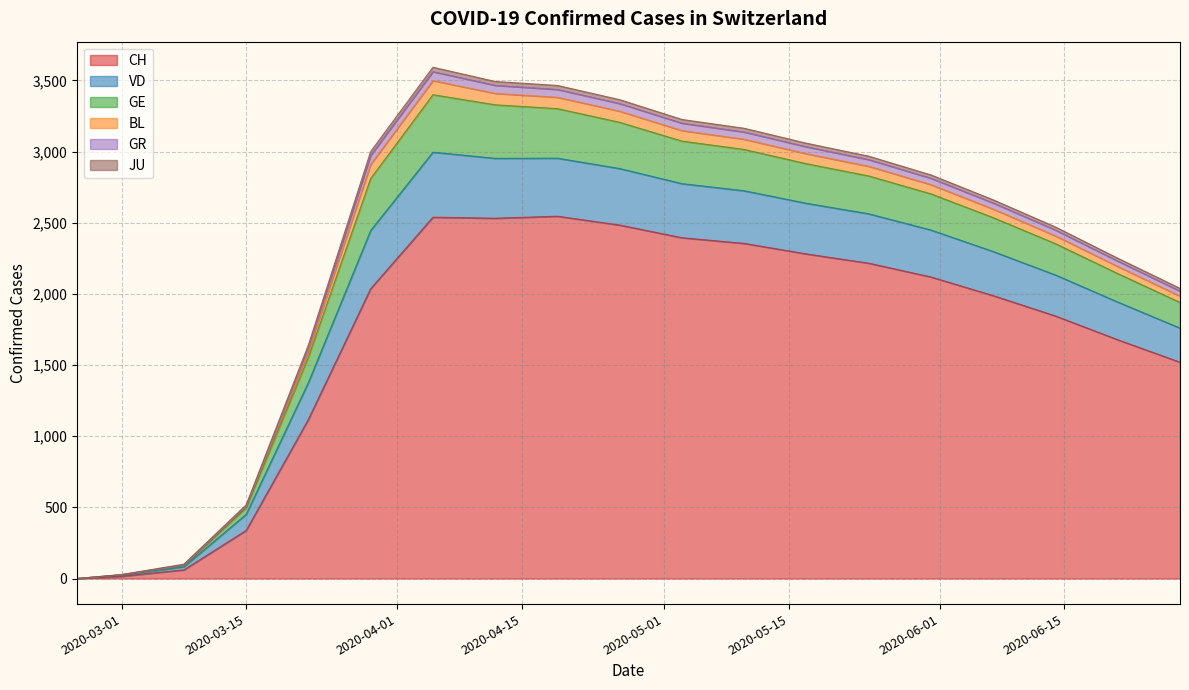

True or false: JU and GE cross at least once.

False